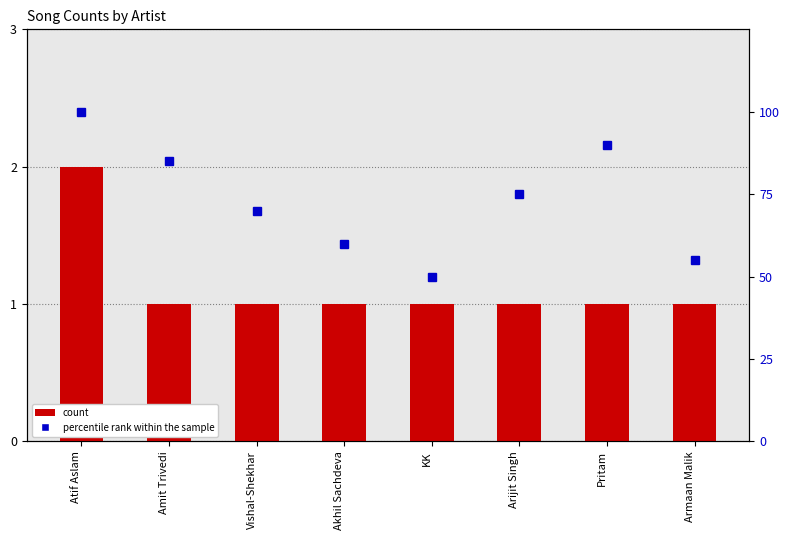

Reading left to right, transcribe all the data shown in this chart.

count: 2	1	1	1	1	1	1	1
percentile rank within the sample: 100	85	70	60	50	75	90	55